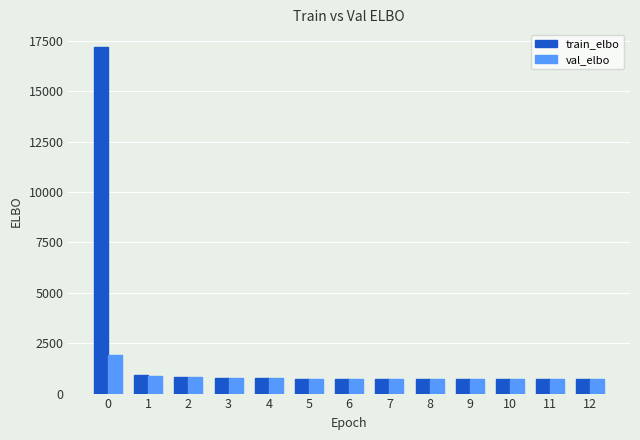

What is the difference between the train_elbo values at 8 and 7?

8.9